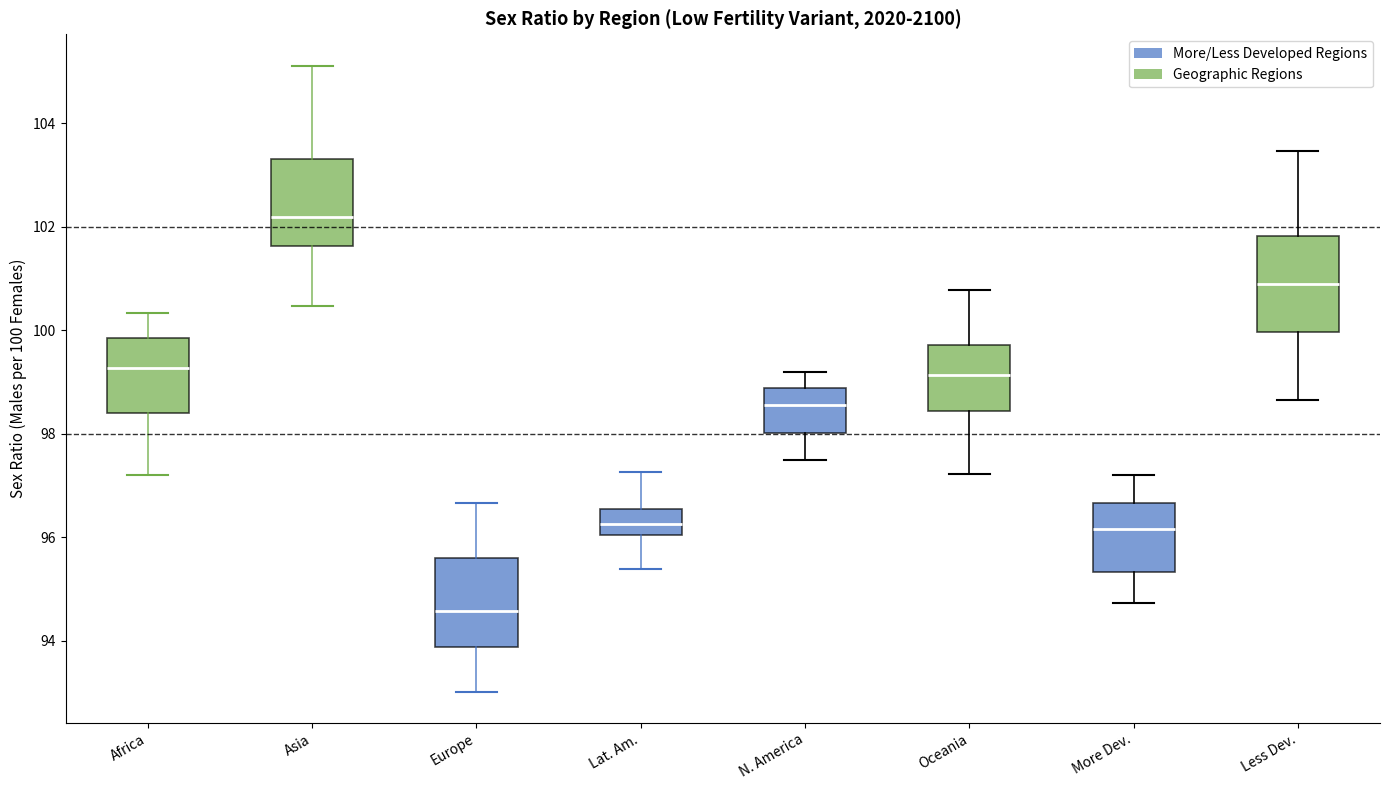

Reading left to right, read every box against the y-axis: the position of its median line, the range the box covers, and the ends of its whiskers. The values are not printed on the chart, so give them approximately, as read against the axis.

Africa: median 99.2, box 98.4 to 99.8, whiskers 97.2 to 100.4
Asia: median 102.2, box 101.6 to 103.4, whiskers 100.4 to 105.2
Europe: median 94.6, box 93.8 to 95.6, whiskers 93.0 to 96.6
Lat. Am.: median 96.2, box 96.0 to 96.6, whiskers 95.4 to 97.2
N. America: median 98.6, box 98.0 to 98.8, whiskers 97.6 to 99.2
Oceania: median 99.2, box 98.4 to 99.8, whiskers 97.2 to 100.8
More Dev.: median 96.2, box 95.4 to 96.6, whiskers 94.8 to 97.2
Less Dev.: median 100.8, box 100.0 to 101.8, whiskers 98.6 to 103.4